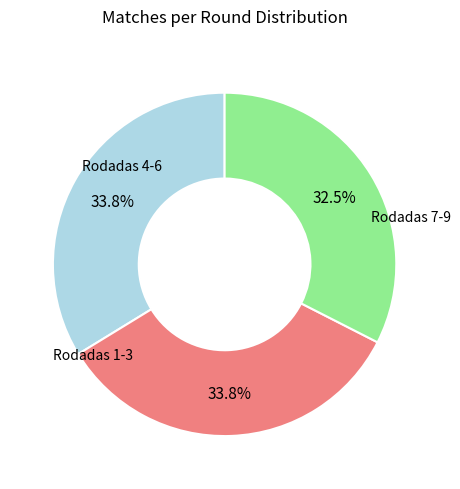

Is there a majority slice in this chart?

No